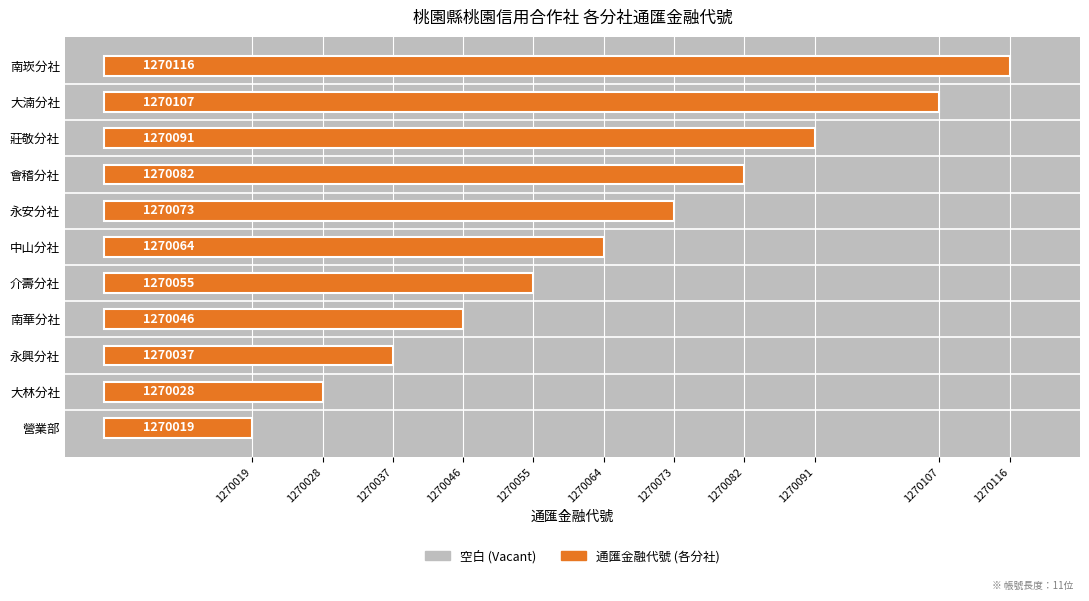

Are the bars grouped side by side (vs. stacked)?

No